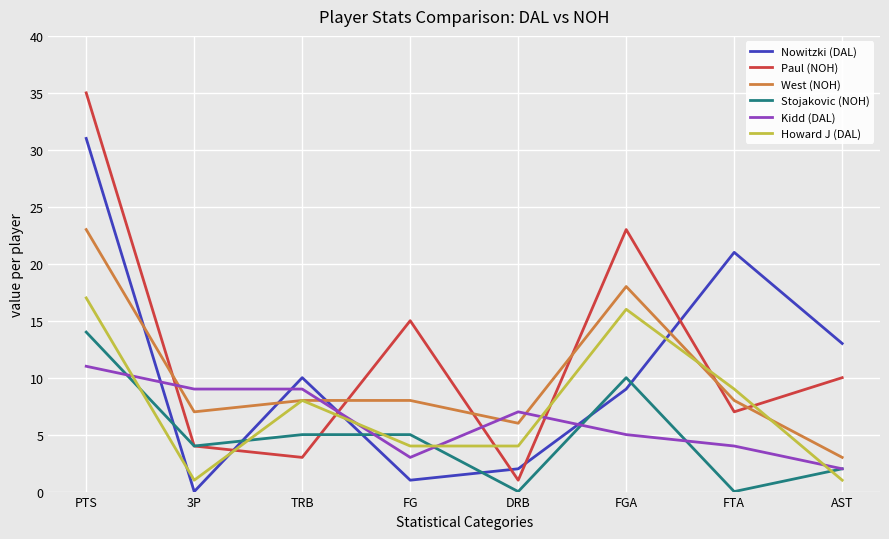

Which series has the largest total across all categories?

Paul (NOH)